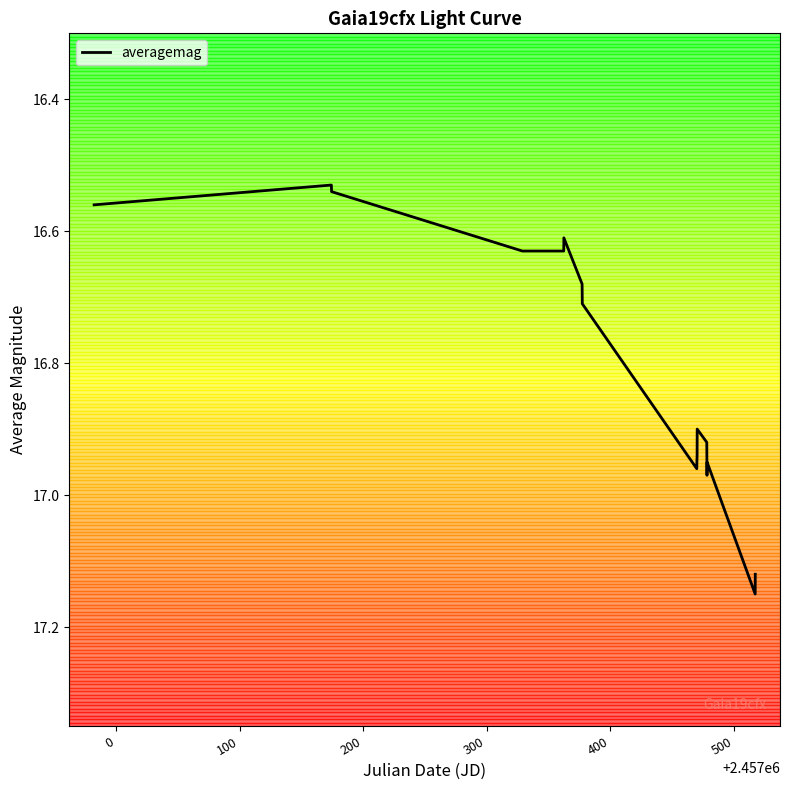

Does the chart display data point markers on the line(s)?

No